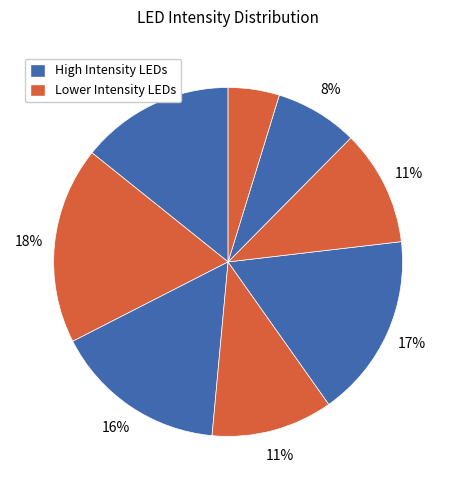

Rank the categories by value from lowest to highest.

led7, led6, led5, led3, led0, led2, led4, led1